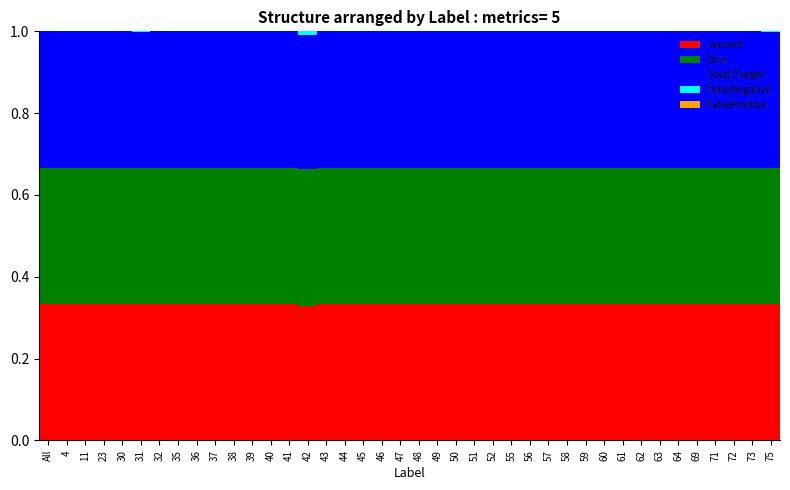

How many categories are shown in the chart?

40